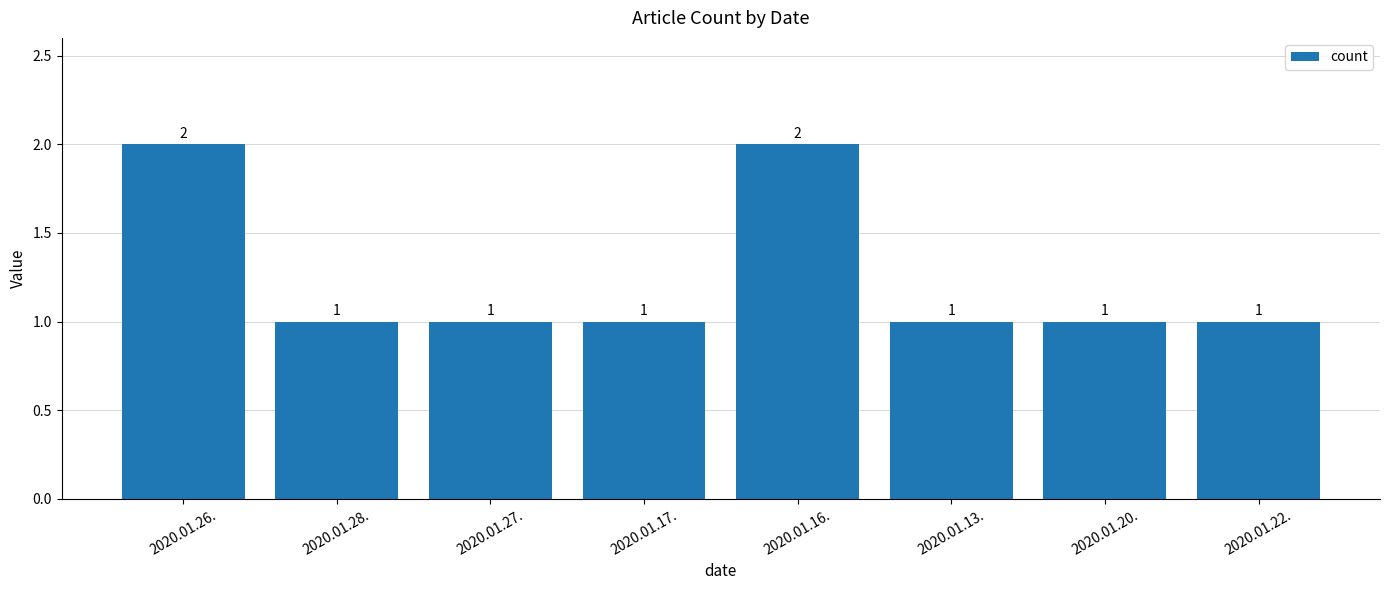

What is the value of the 2nd bar from the left?

1